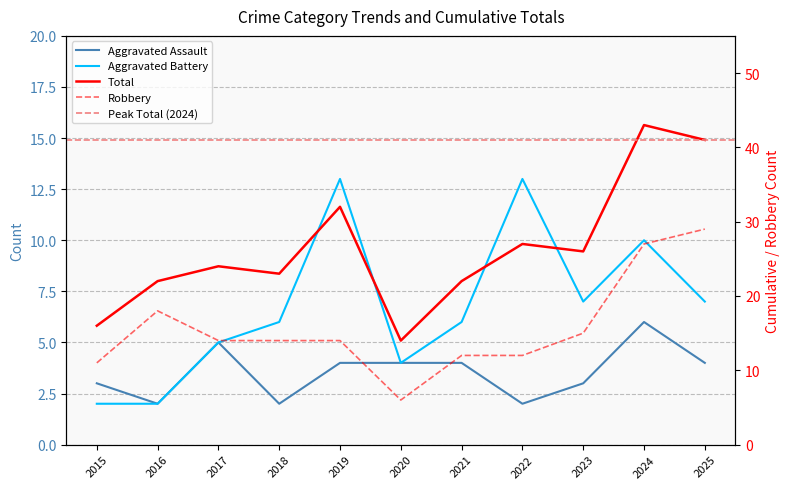

The Robbery series shows 6 at 2020. True or false?

True